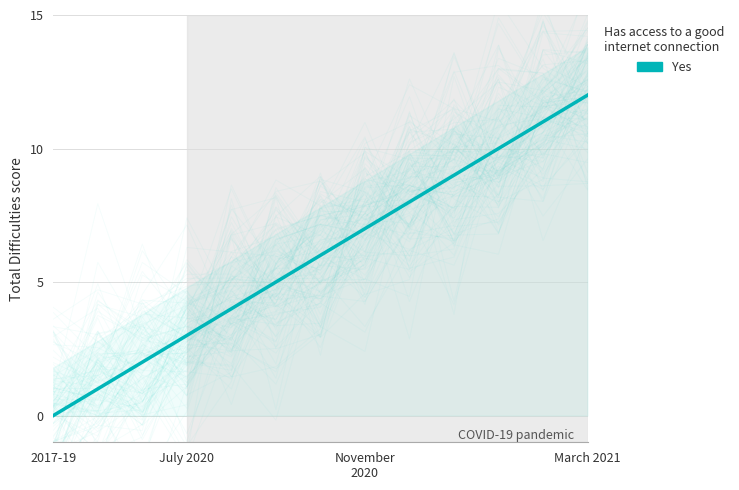

The value at 11 is 11. True or false?

True